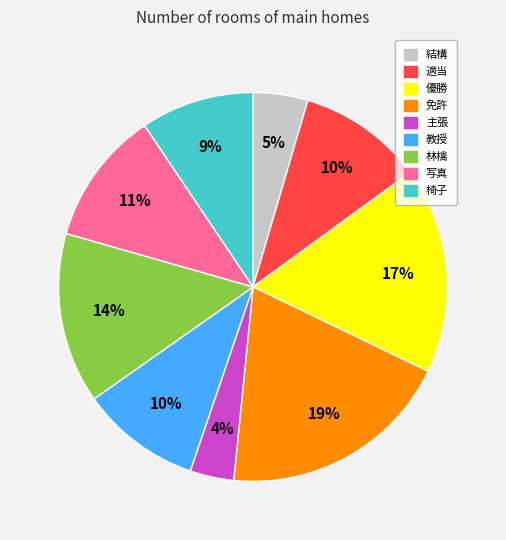

The 適当 slice represents 23% of the pie. True or false?

False